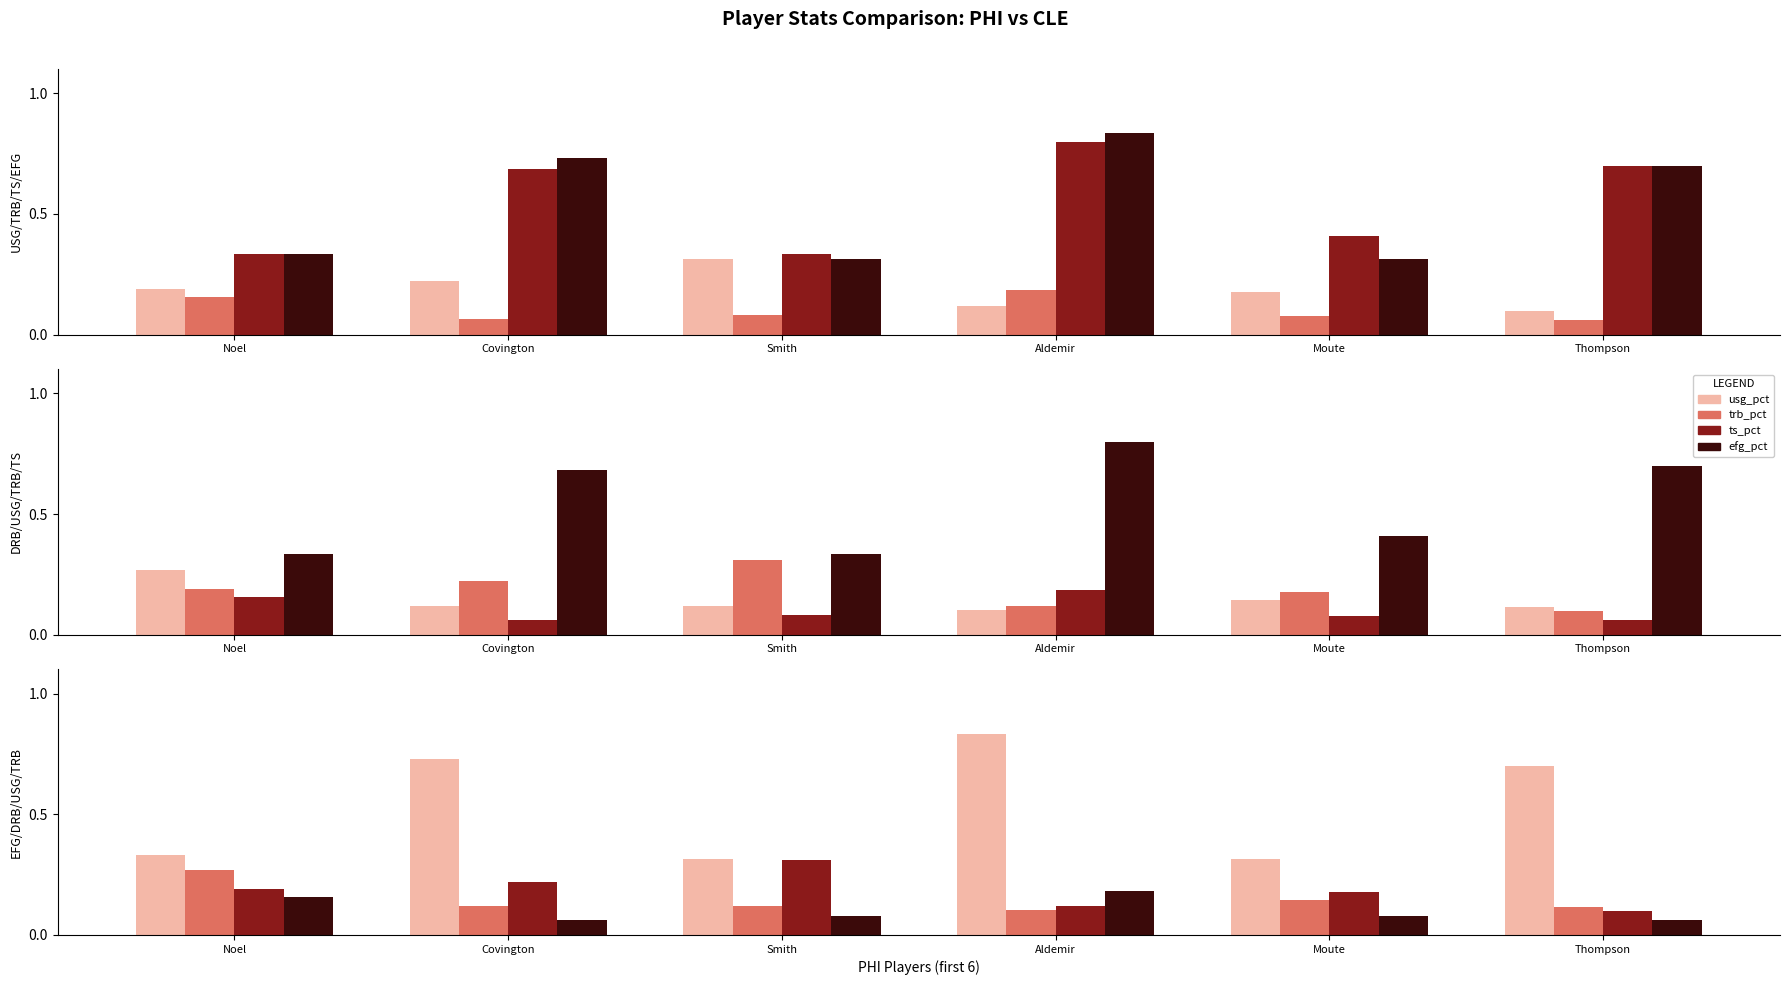

At which label does usg_pct reach its minimum?

Smith